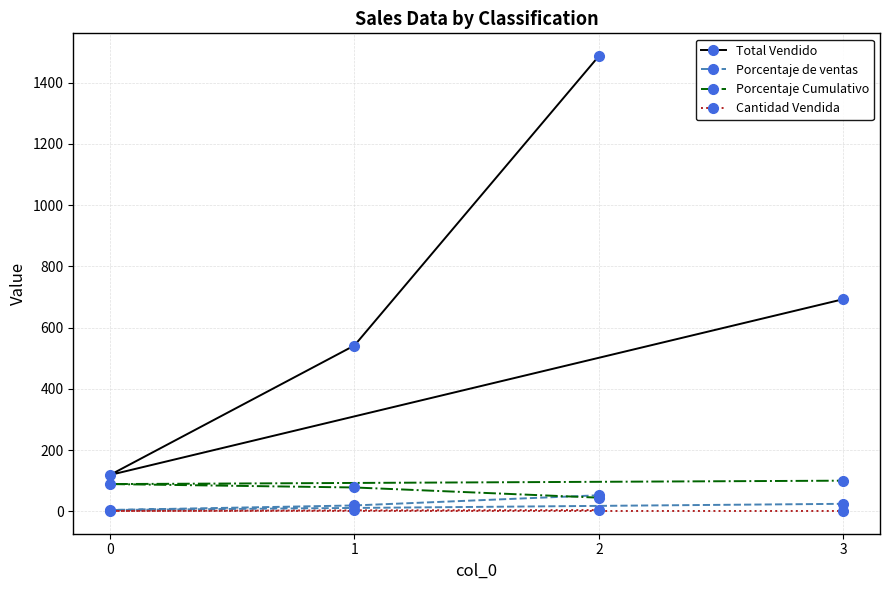

What is the value of the Total Vendido point at the 3rd from the left?

1487.1